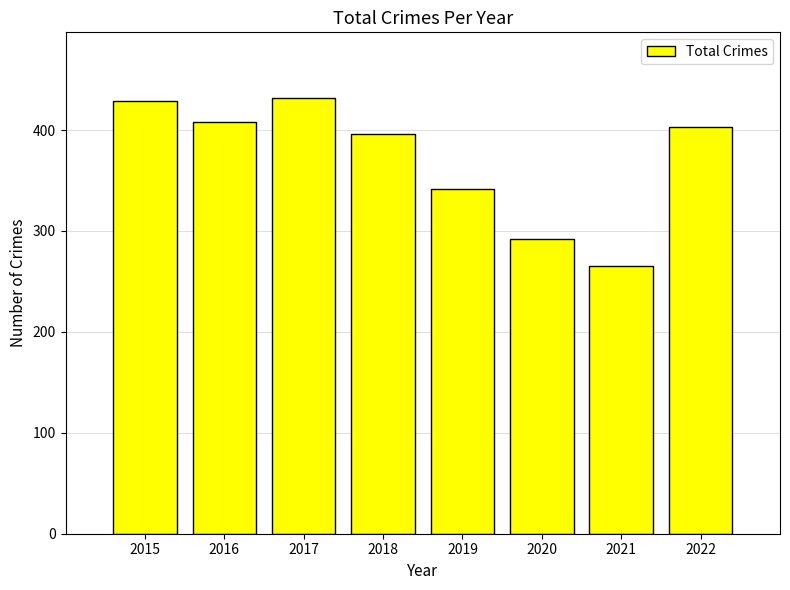

What is the value of the 7th bar from the left?

265